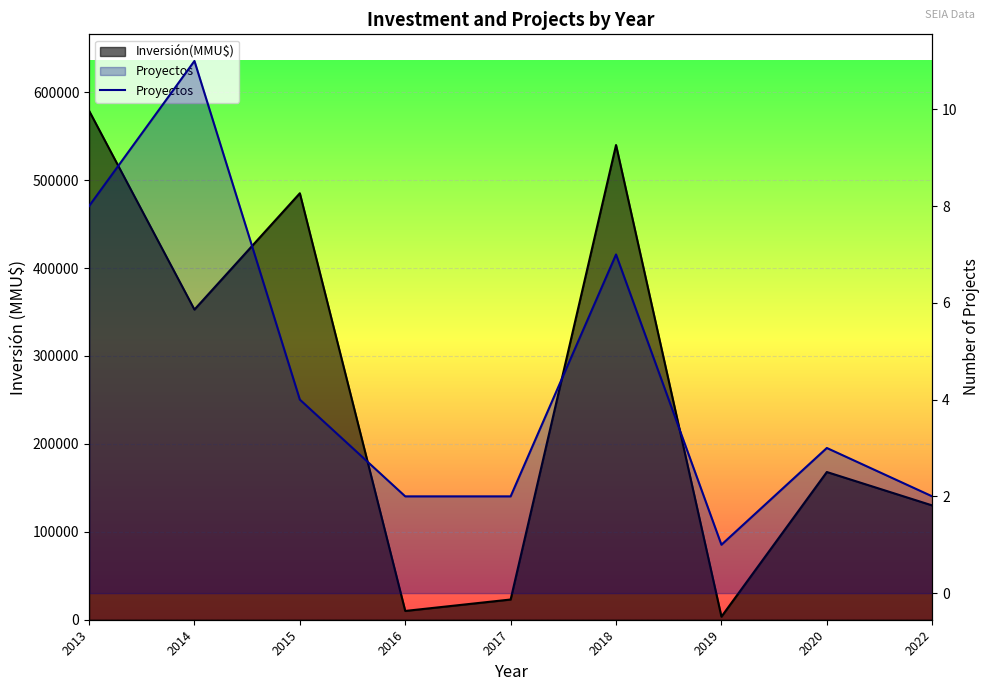

List the labels in order of value, largest first.

2014, 2013, 2018, 2015, 2020, 2016, 2017, 2022, 2019